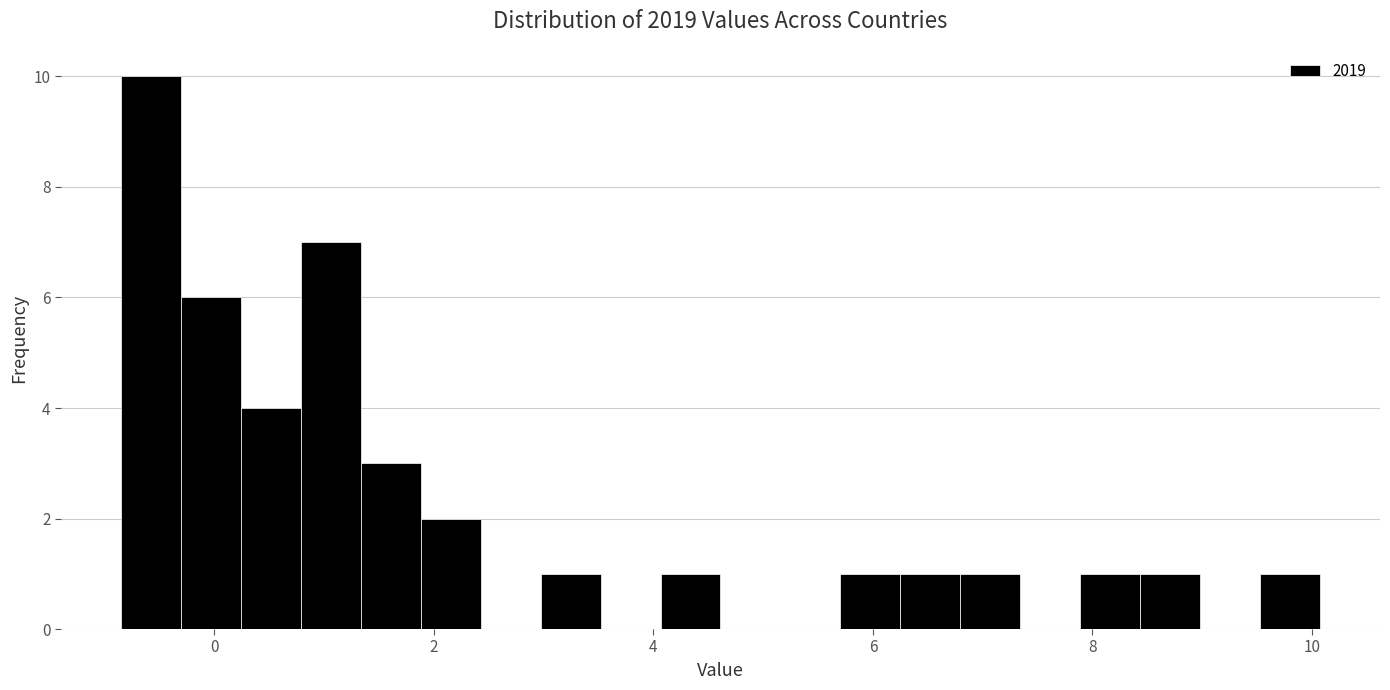

Around what value on the x-axis is the tallest bar? Give the approximate position of its centre, as read against the axis.

-0.6